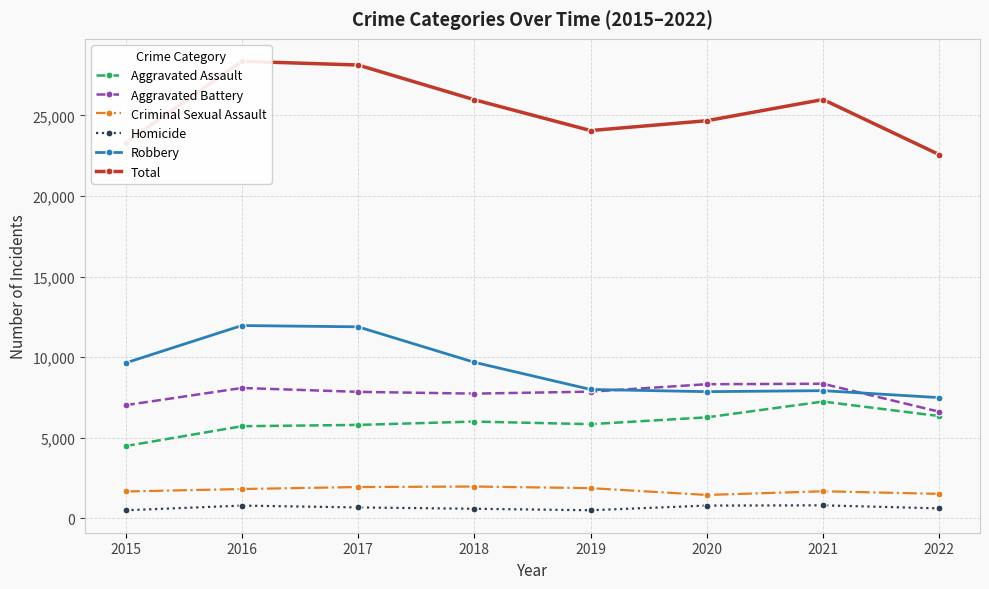

Reading left to right, transcribe all the data shown in this chart.

Aggravated Assault: 2015=4480	2016=5712	2017=5793	2018=6001	2019=5840	2020=6263	2021=7242	2022=6341
Aggravated Battery: 2015=7018	2016=8085	2017=7845	2018=7735	2019=7857	2020=8319	2021=8347	2022=6610
Criminal Sexual Assault: 2015=1662	2016=1815	2017=1938	2018=1969	2019=1870	2020=1446	2021=1675	2022=1514
Homicide: 2015=496	2016=786	2017=672	2018=589	2019=498	2020=787	2021=803	2022=613
Robbery: 2015=9638	2016=11960	2017=11880	2018=9679	2019=7994	2020=7856	2021=7919	2022=7486
Total: 2015=23294	2016=28358	2017=28128	2018=25973	2019=24059	2020=24671	2021=25986	2022=22564